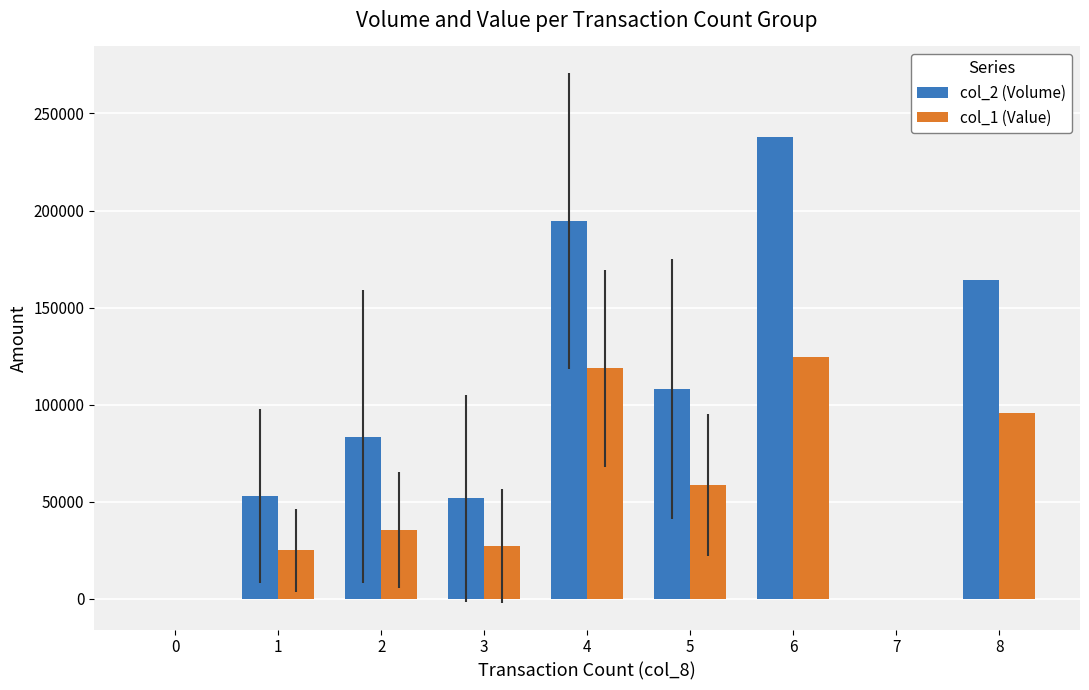

Which series changed the most between 2 and 5?

col_2 (Volume)